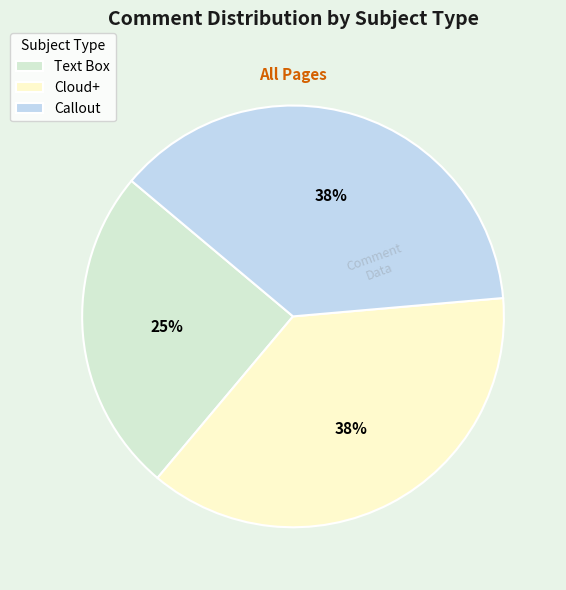

True or false: Callout accounts for 38% of the total.

True